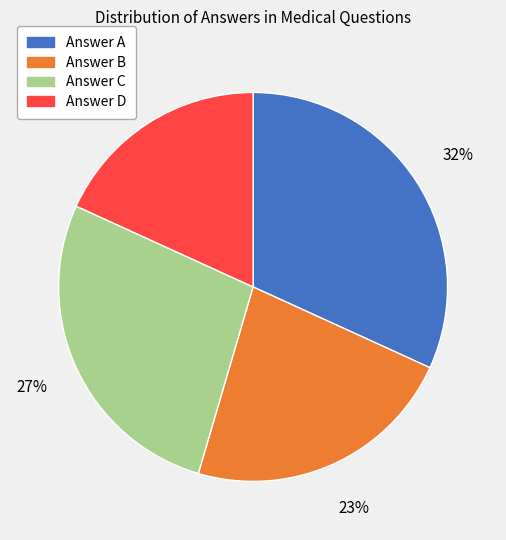

To the nearest percent, what portion does Answer D represent?

18%